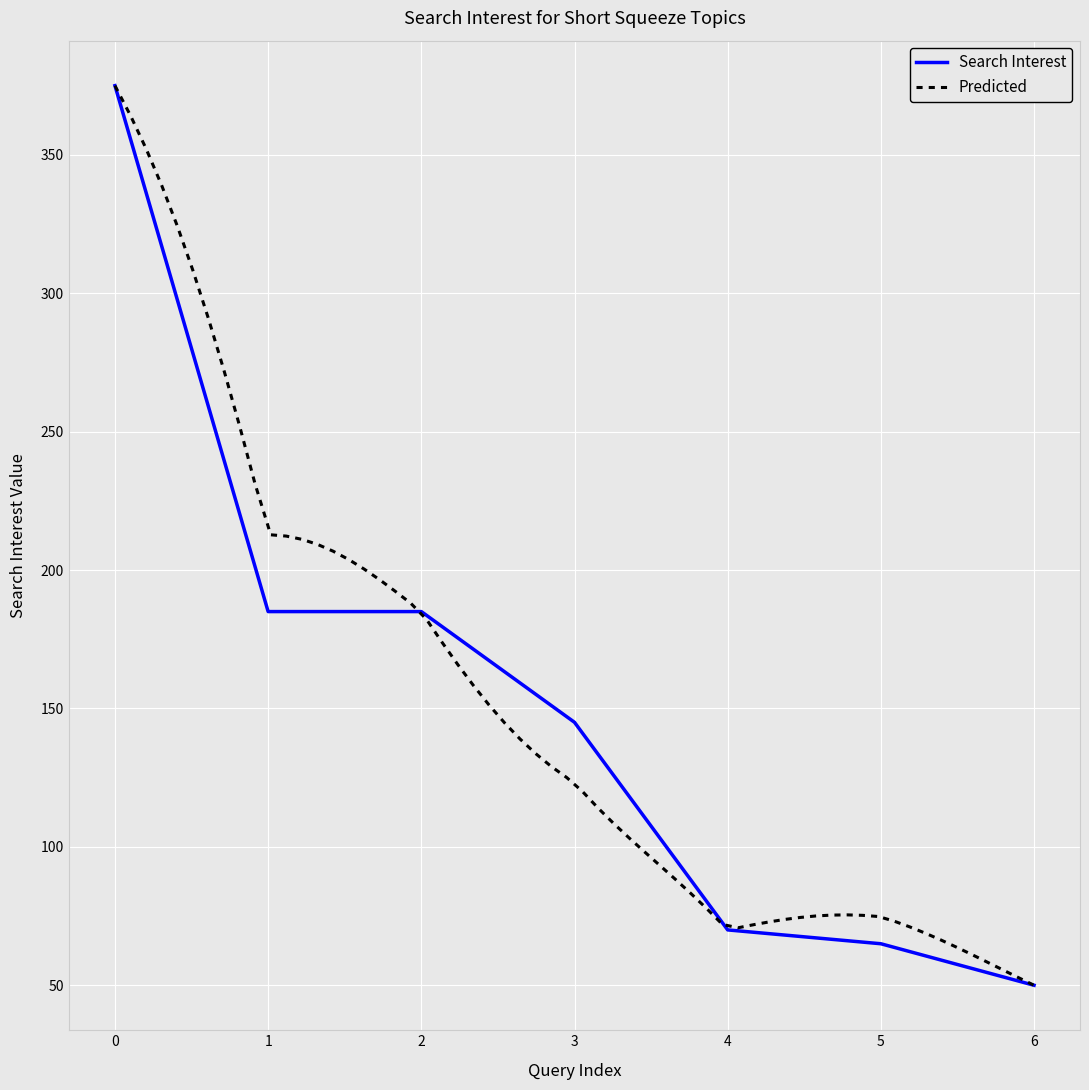

What is the difference between the maximum and minimum values?

325